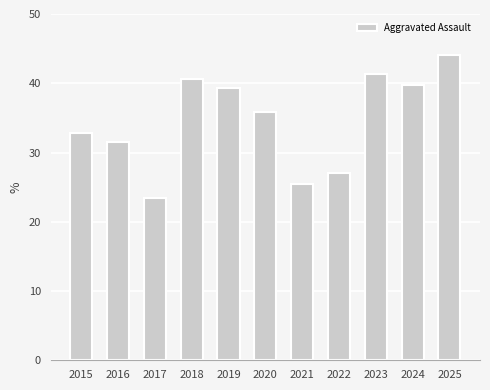

What is the average value?

34.6